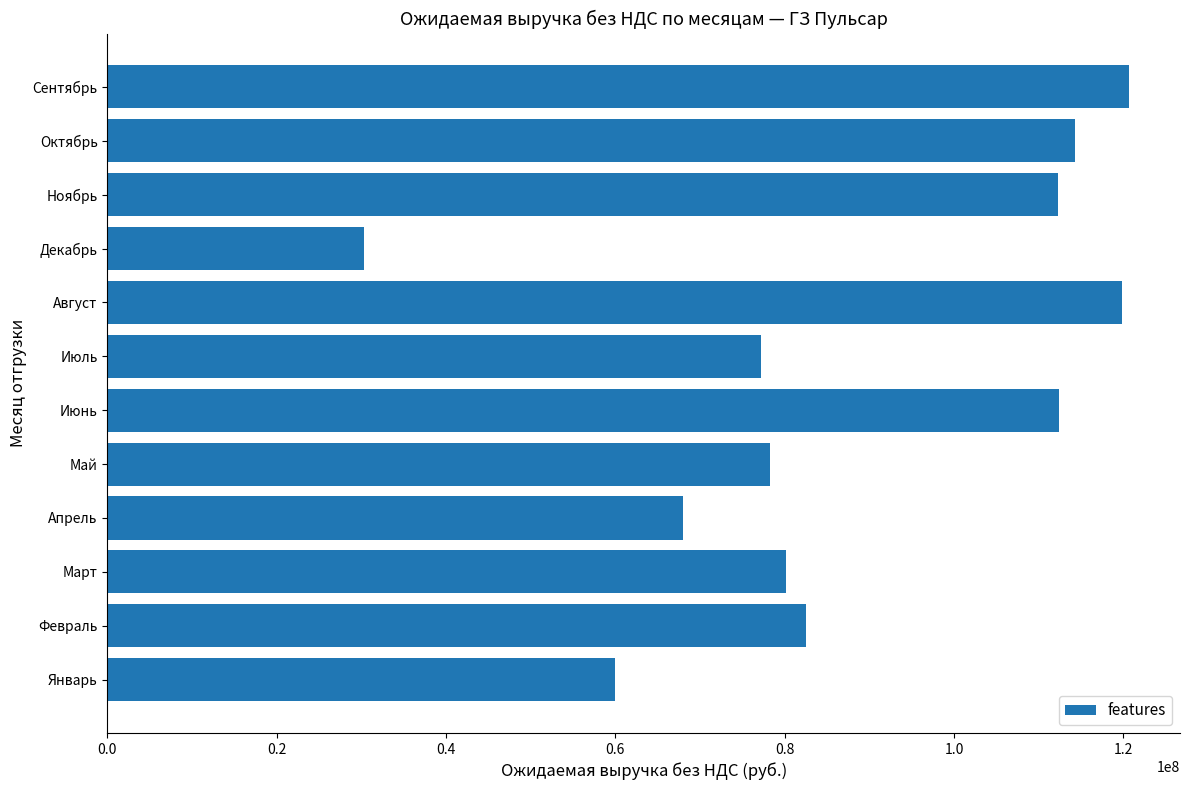

Approximately how many times larger is the value at Октябрь compared to Февраль?

1.4